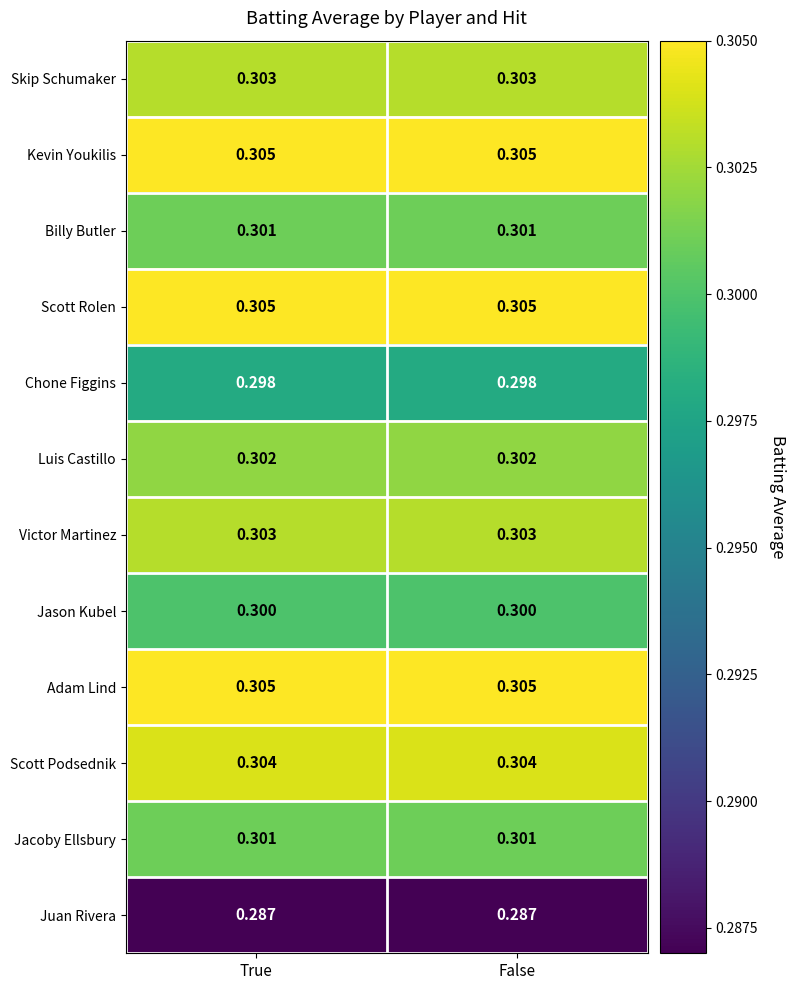

Is the value of Chone Figgins at False greater than the value of Kevin Youkilis at True?

No